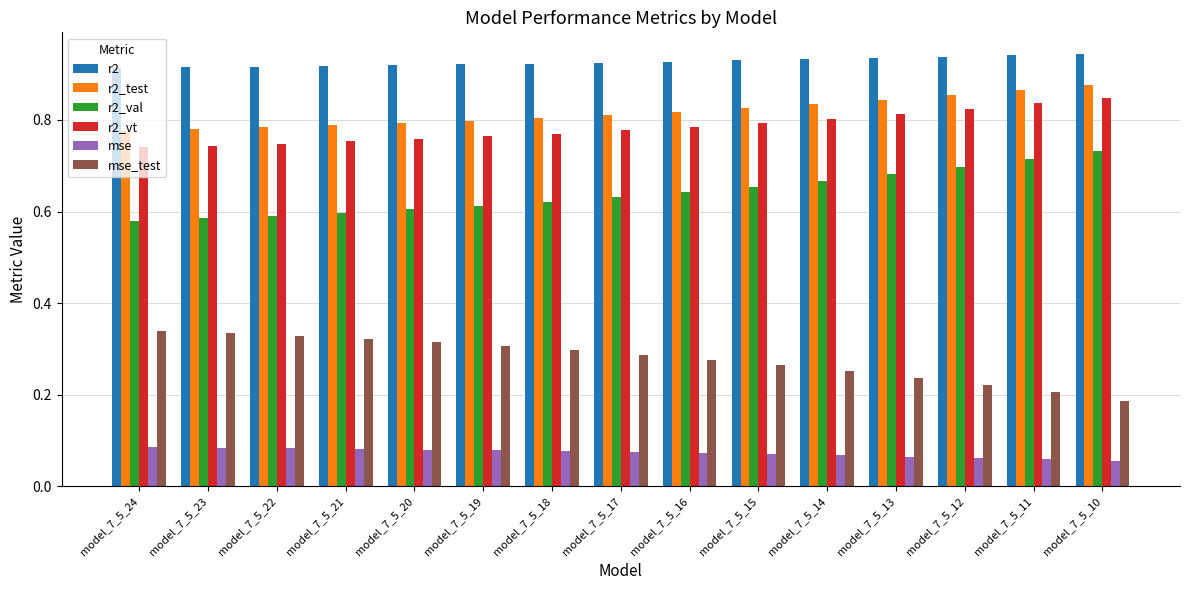

What is the sum of all r2_vt values?

11.8